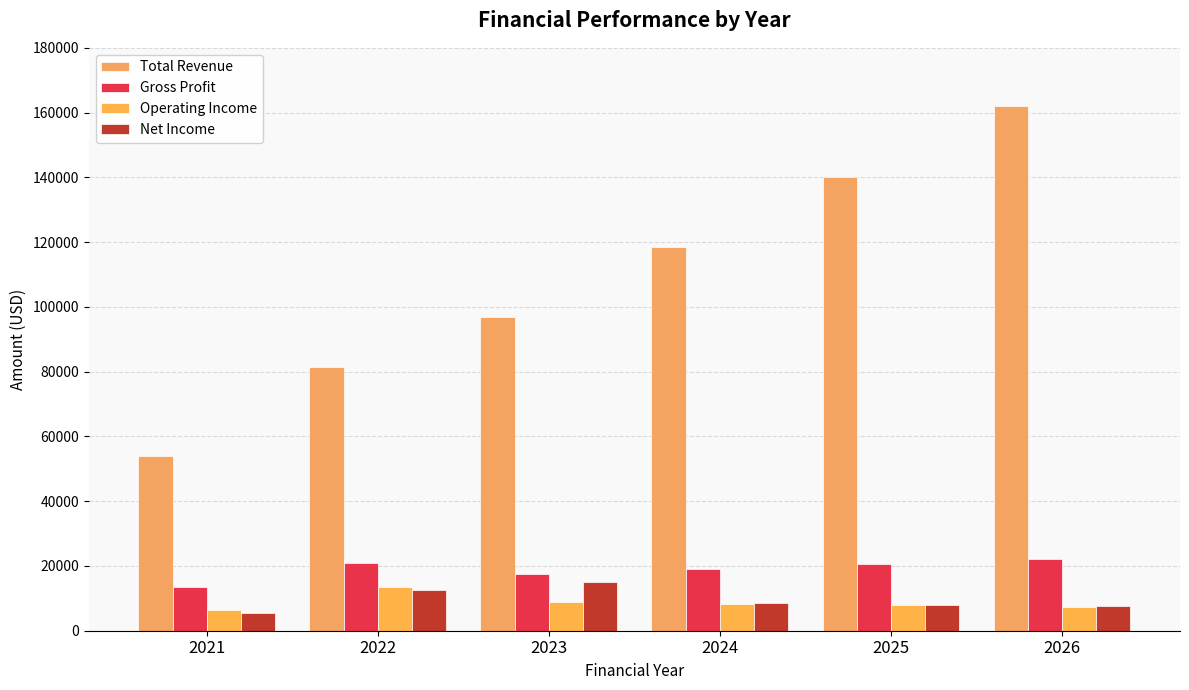

Which category has the highest value in the Gross Profit series?

2026